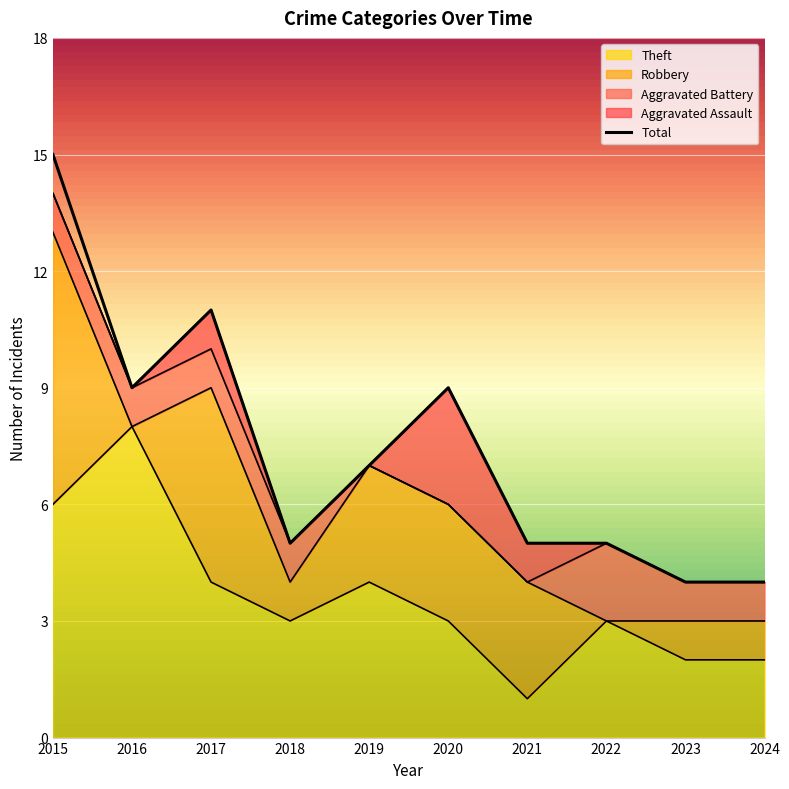

True or false: Total and Aggravated Battery intersect in this chart.

False